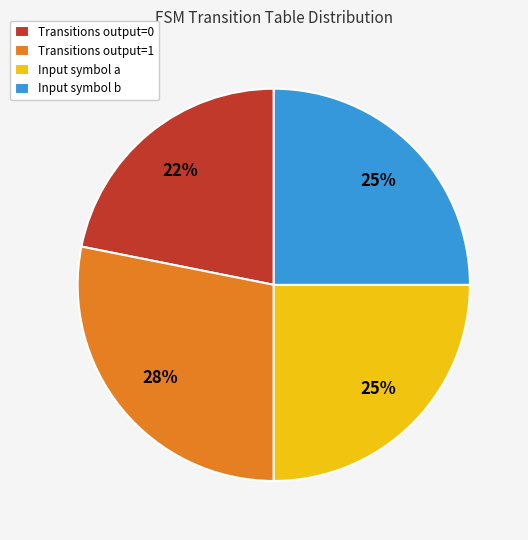

Which has a higher value, Transitions output=0 or Transitions output=1?

Transitions output=1